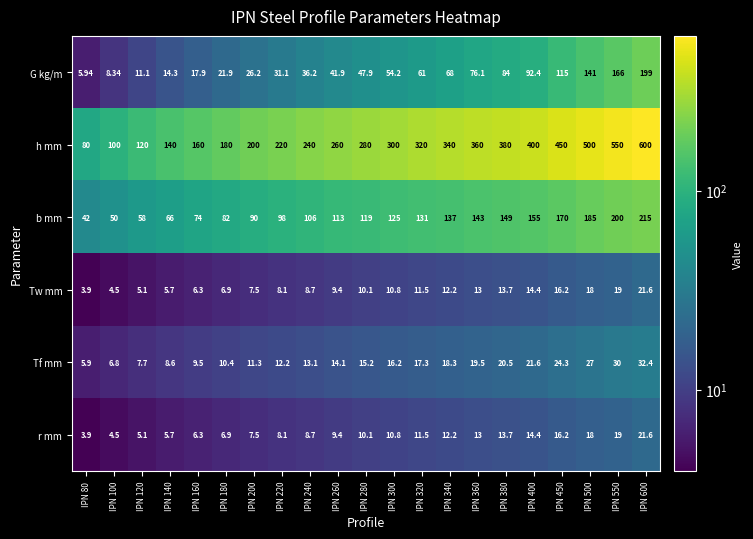

Which series has the largest total across all categories?

h mm